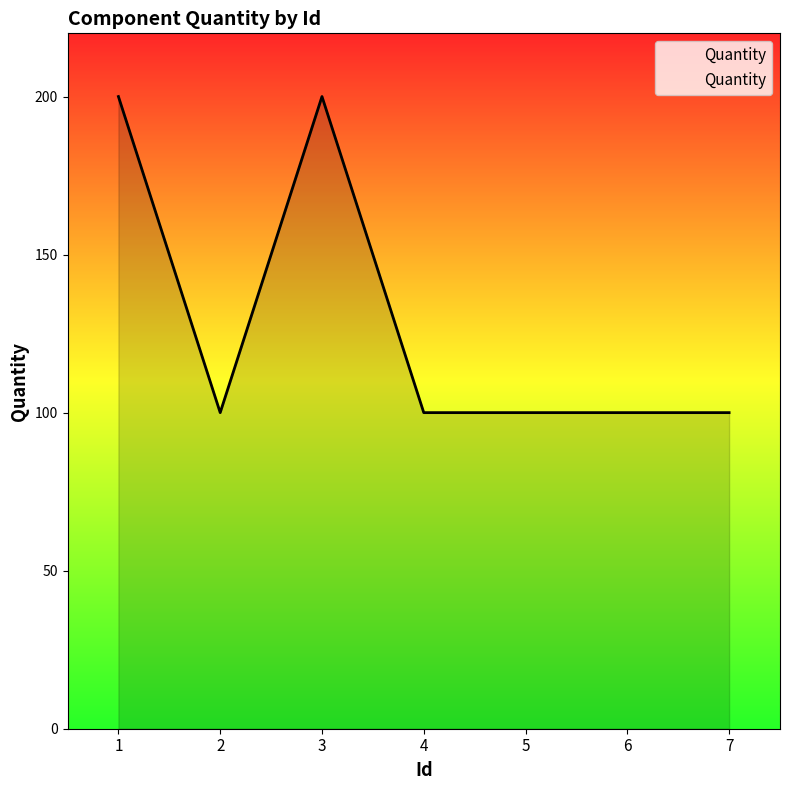

What is the maximum value shown in the chart?

200